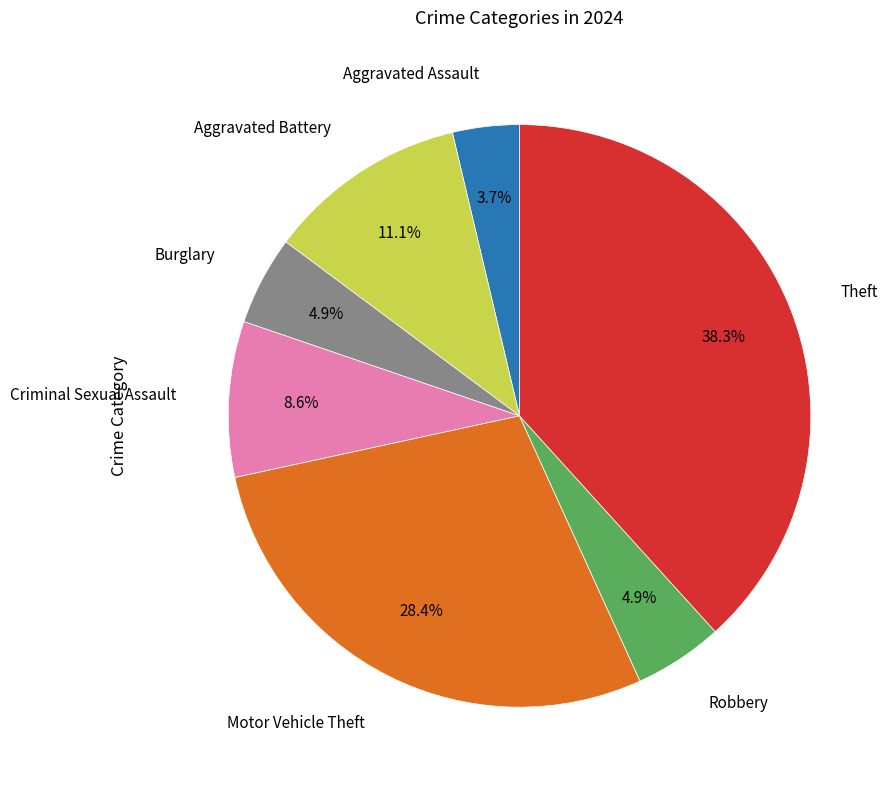

Does any single category account for the majority?

No